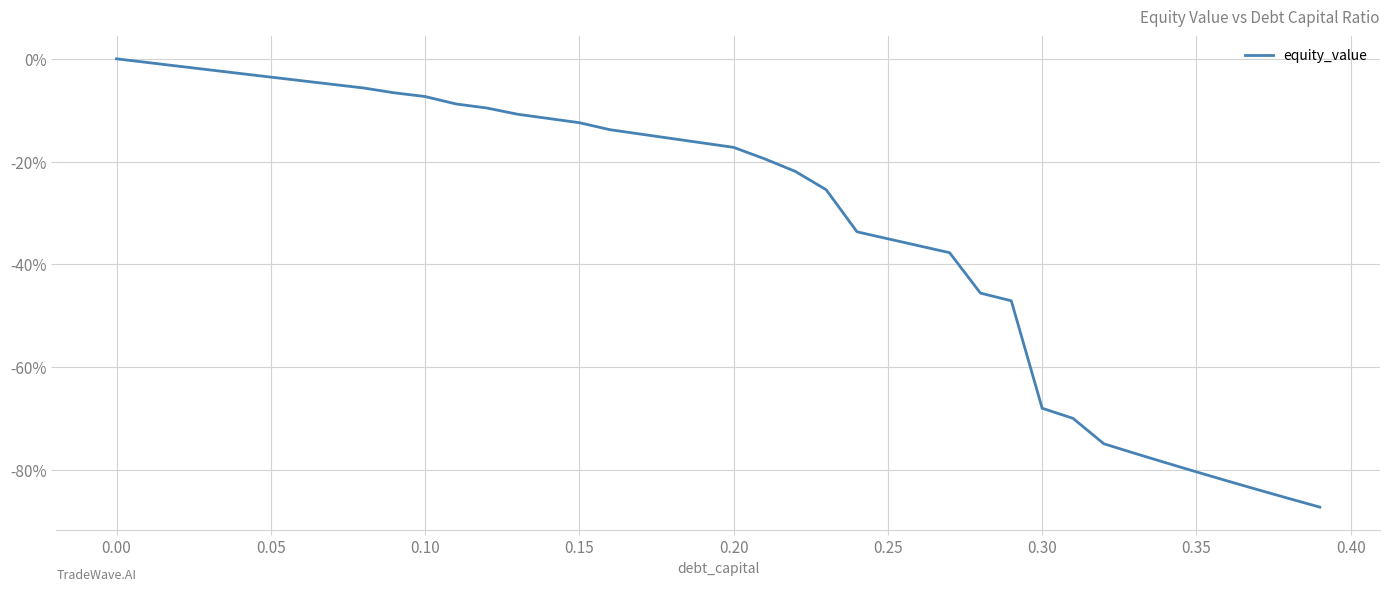

Does the chart display data point markers on the line(s)?

No